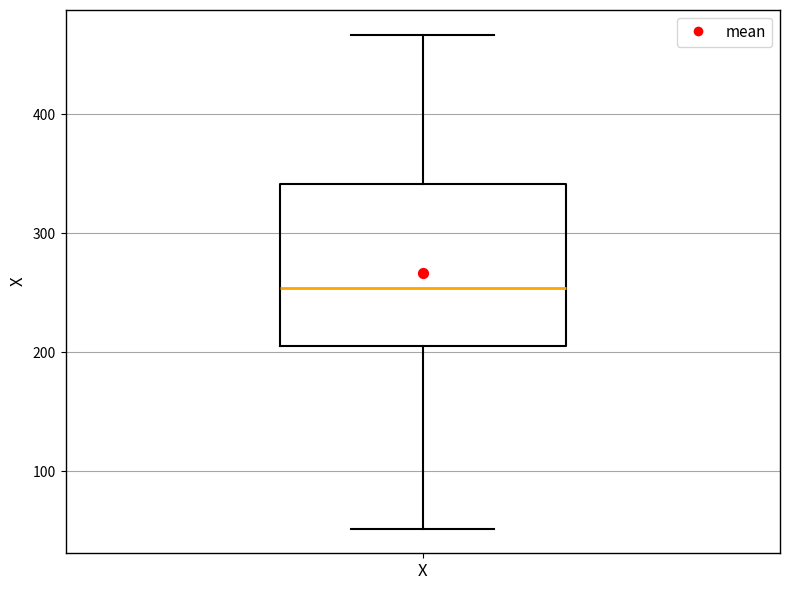

Read this box plot against the y-axis: the position of the median line, the range covered by the box, and the ends of both whiskers. The values are not printed on the chart, so give them approximately, as read against the axis.

median 250, box 210 to 340, whiskers 50 to 470